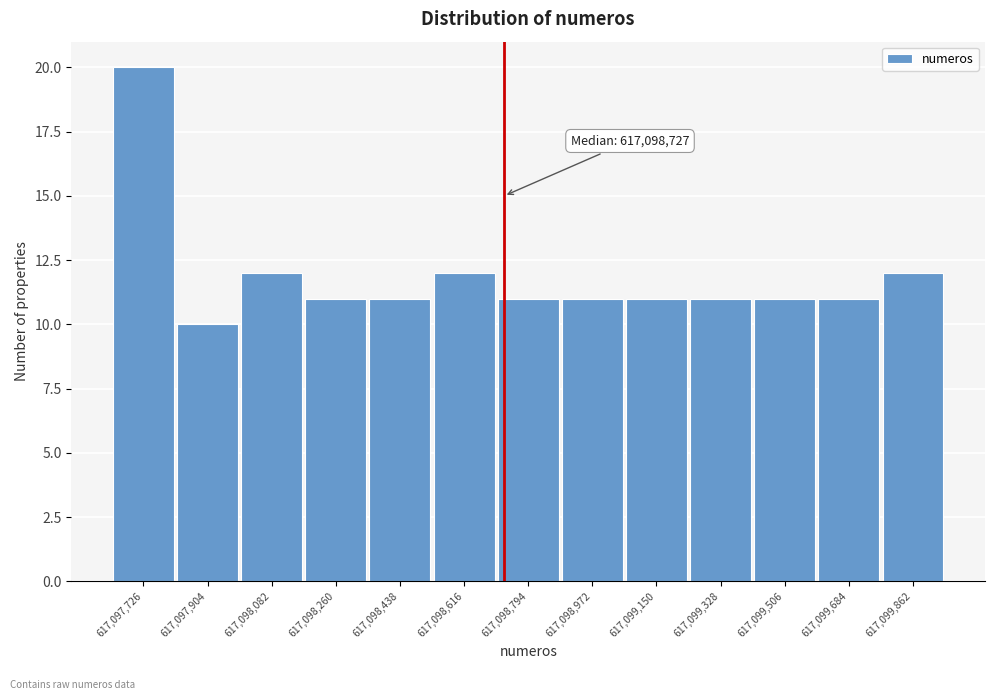

Over which range of the x-axis is the bar tallest?

617097640 to 617097820